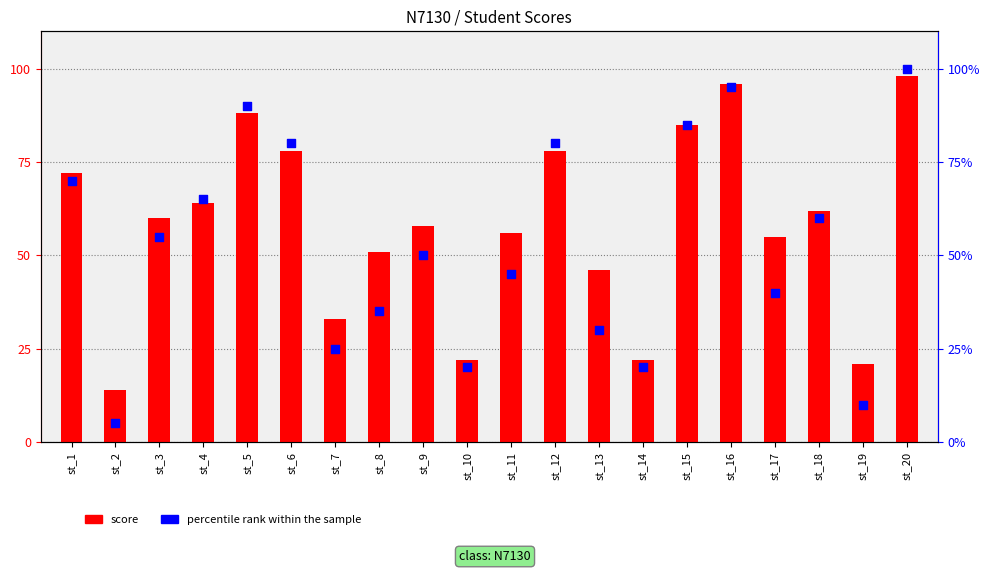

At how many categories does at least one series exceed 30?

16